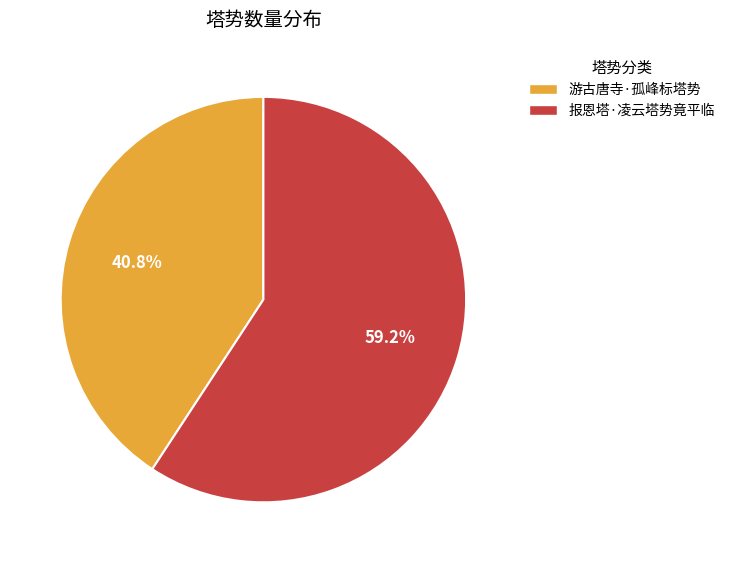

Which has a higher value, 游古唐寺·孤峰标塔势 or 报恩塔·凌云塔势竟平临?

报恩塔·凌云塔势竟平临